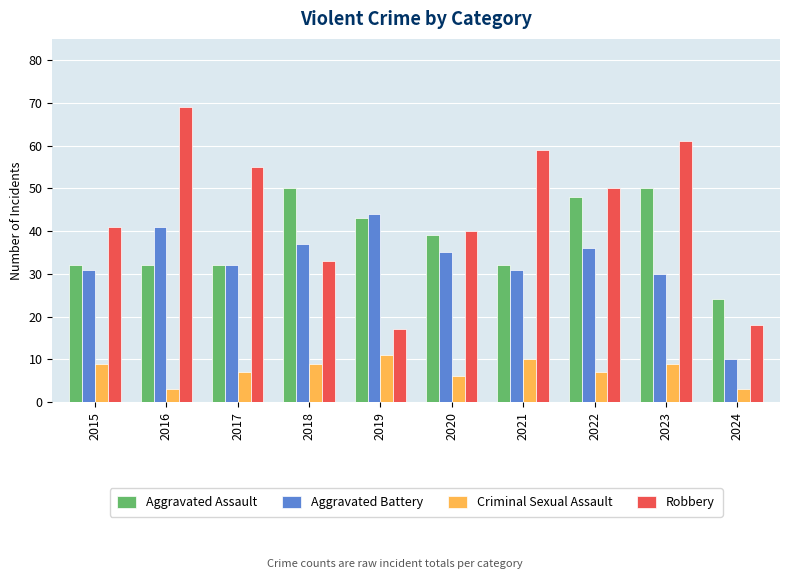

How many data points in Criminal Sexual Assault are less than 9?

5